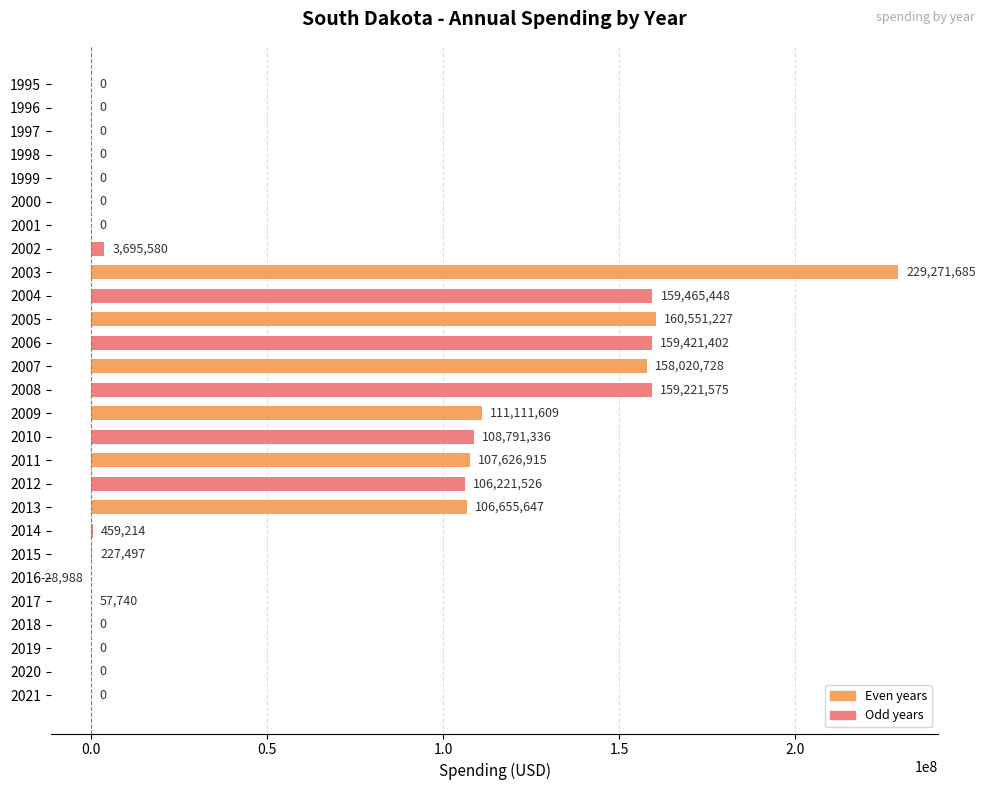

Which label corresponds to the largest value in the chart?

2003